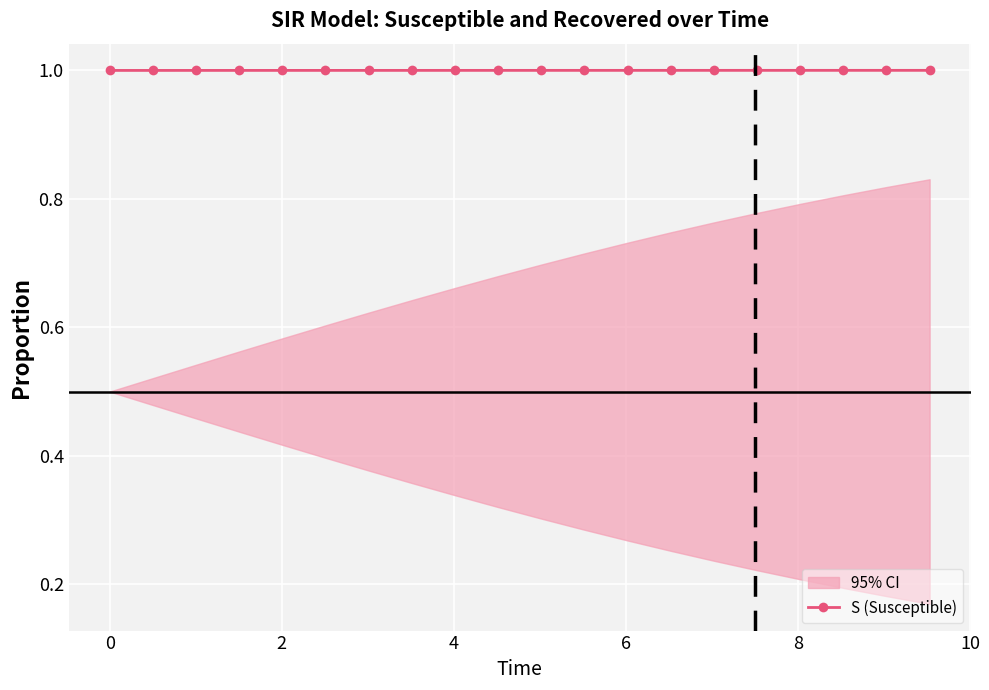

What is the value of the S (Susceptible) point at the 1st from the left?

1.0